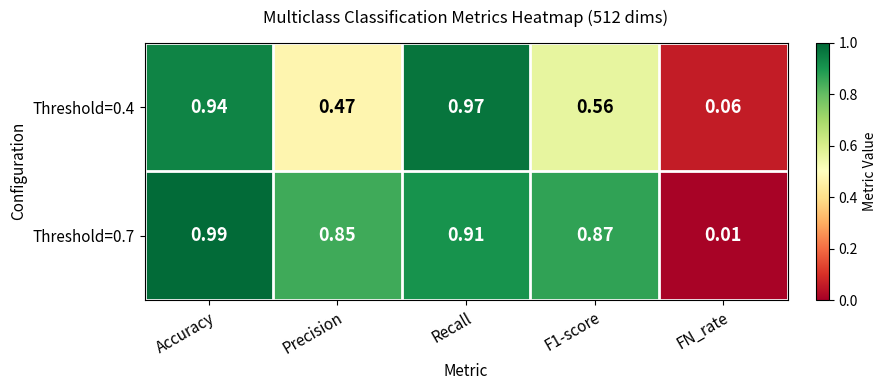

Which series changed the most between Precision and Recall?

Threshold=0.4